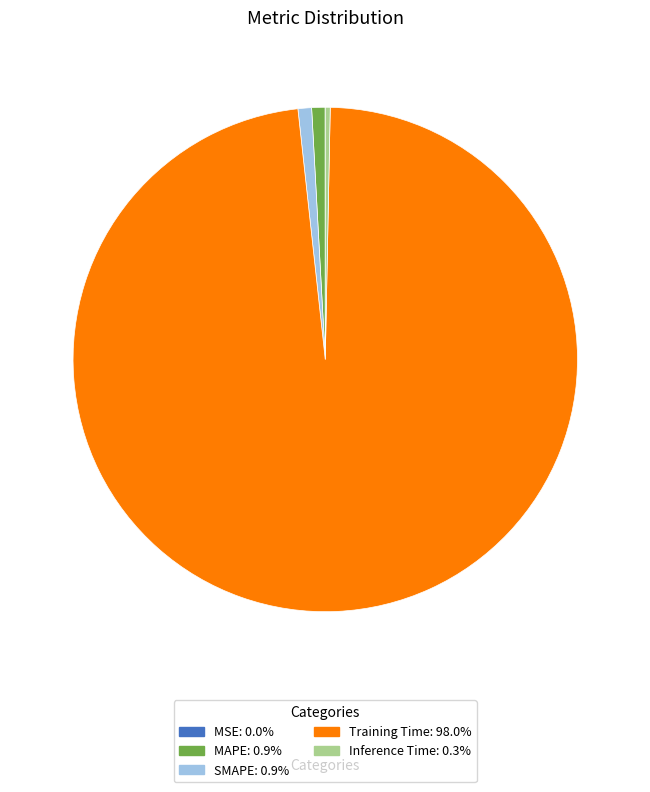

Which has a higher value, Inference Time or Training Time?

Training Time